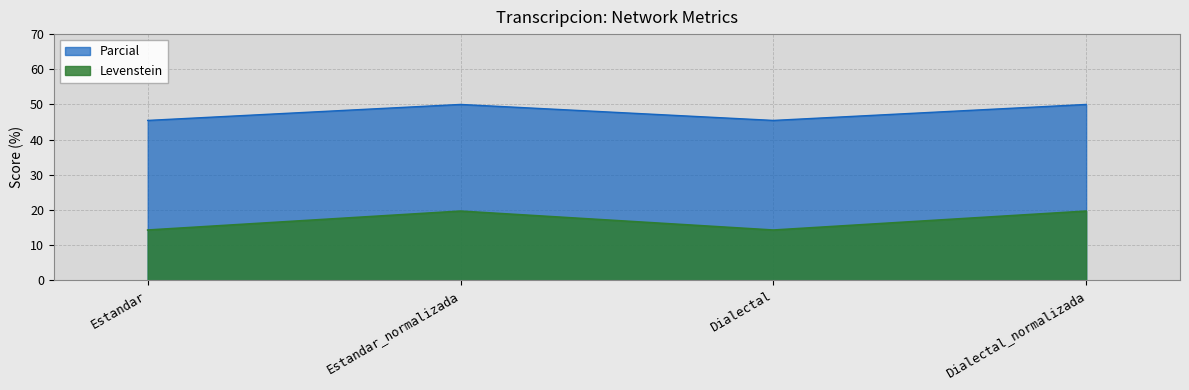

Where is Parcial nearest to the value 16?

Estandar